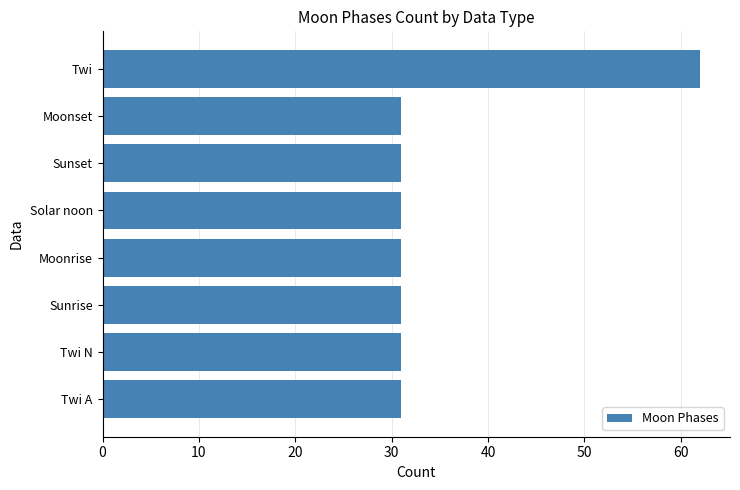

What is the sum of the values at Twi A and Solar noon?

62